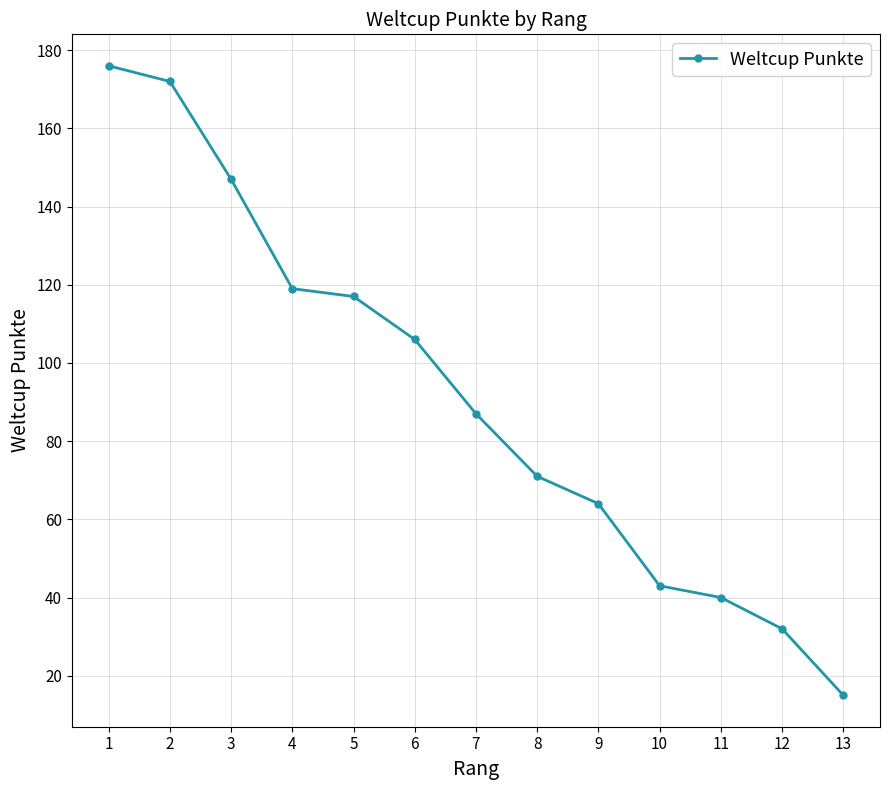

The chart shows a value of 62 at 3. True or false?

False